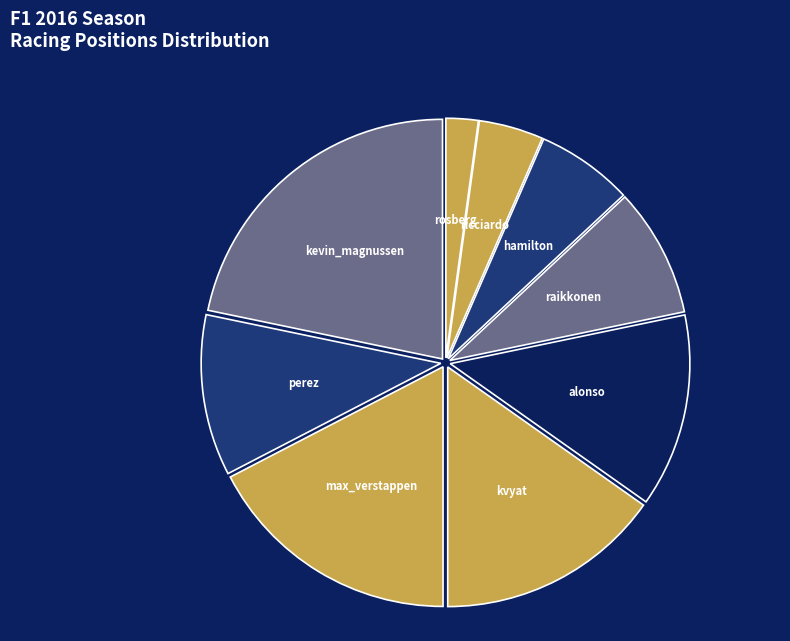

Combined, do kvyat and rosberg account for over 50%?

No